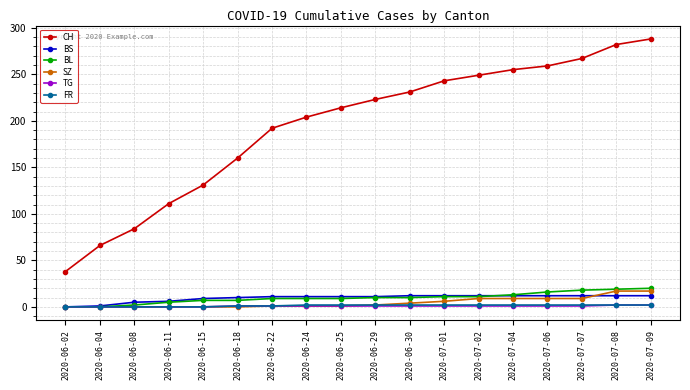

Is it true that CH equals 204 at 2020-06-24?

True